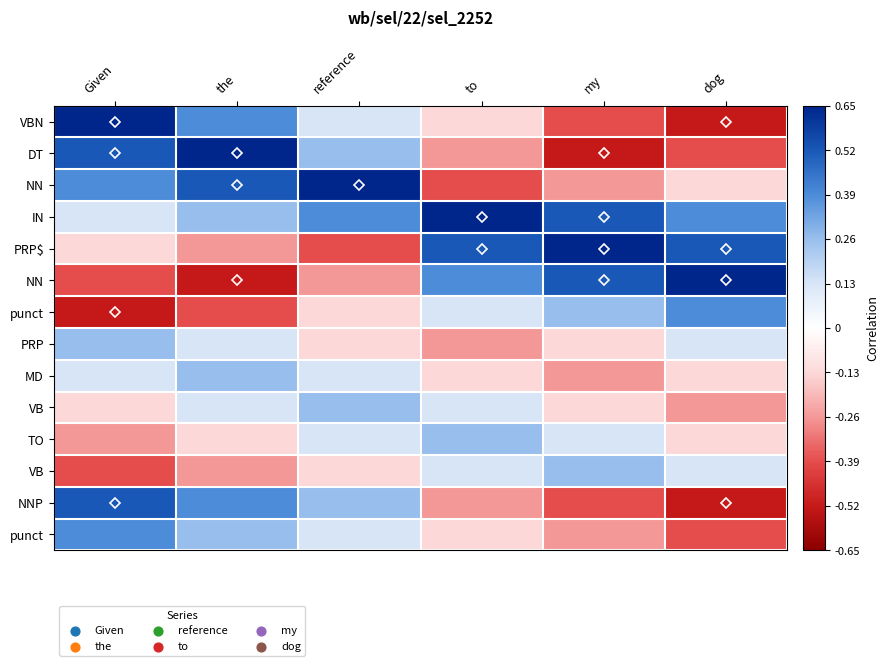

Which category has the lowest value across all series?

dog